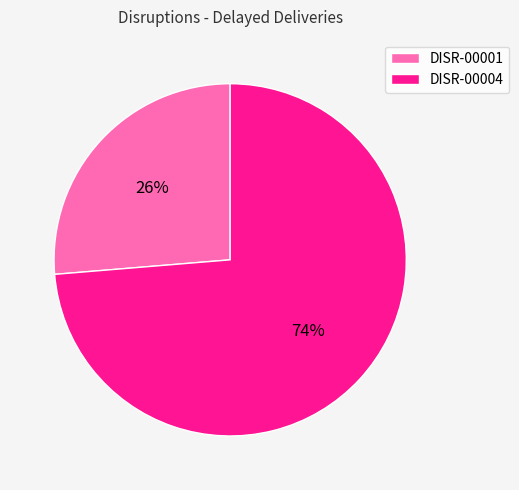

Is it true that DISR-00004 is 64% of the pie?

False